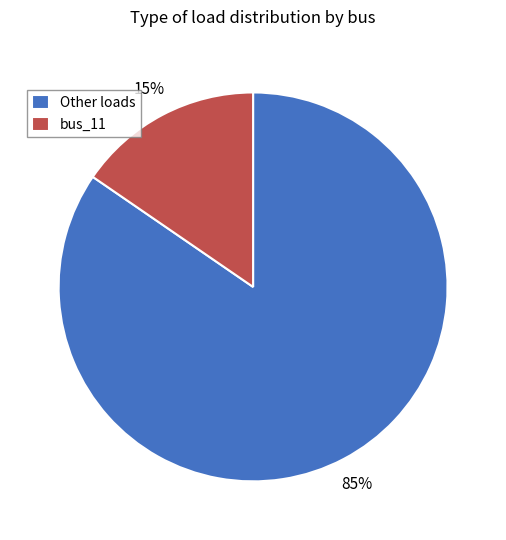

What percentage is the Other loads slice, to the nearest percent?

85%